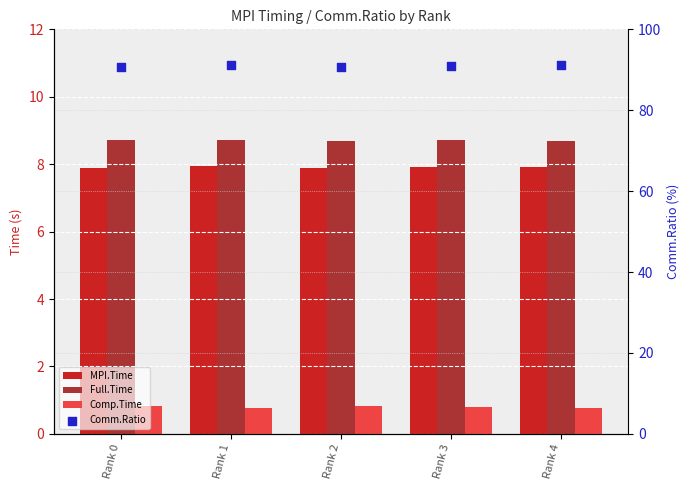

Is the value of Comp.Time at Rank 4 greater than the value of Comm.Ratio at Rank 4?

No